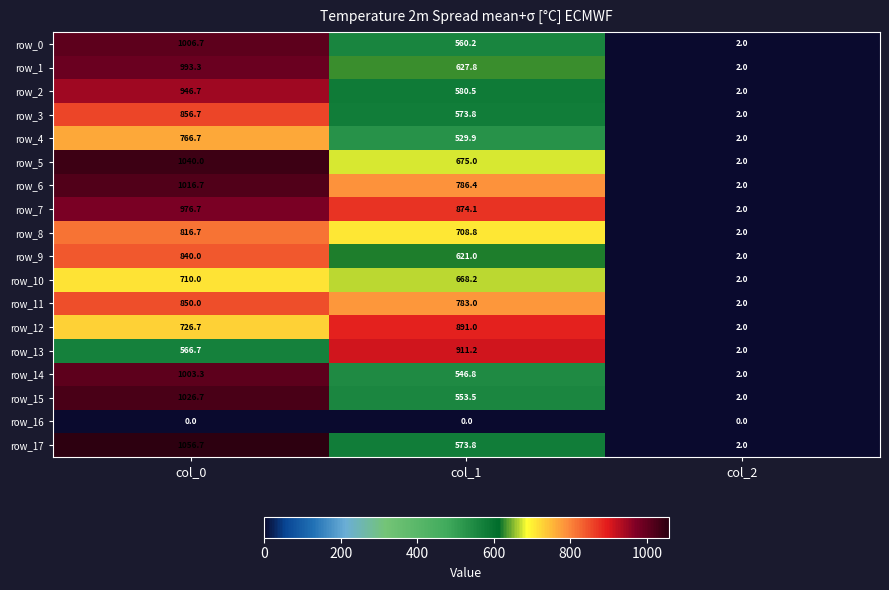

The value of row_0 at col_0 is 324.6. True or false?

False